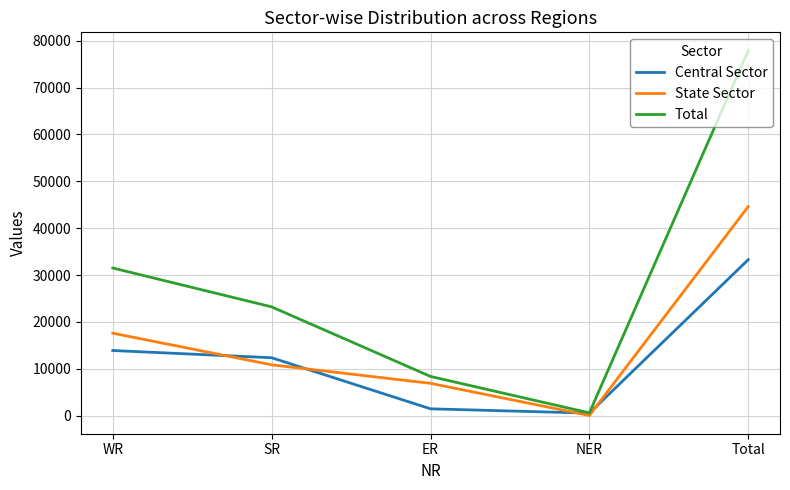

In Total, how many points are lower than both neighbors (excluding endpoints)?

1